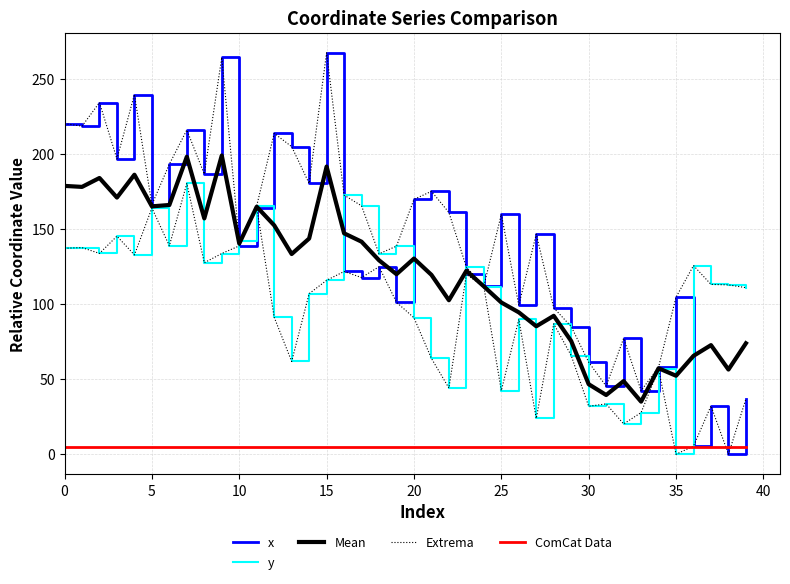

How many data points in y are less than 113?

20